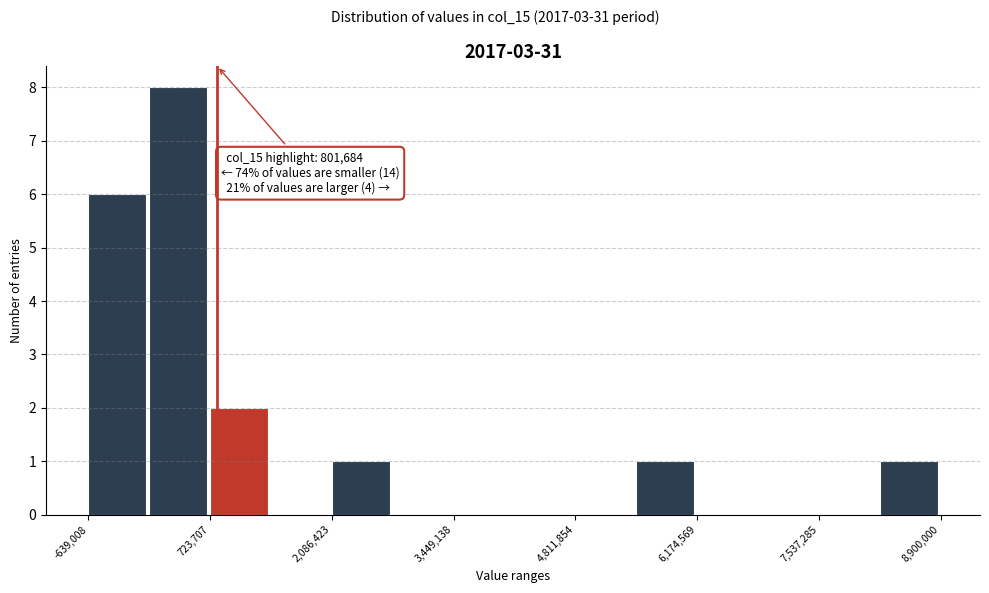

Around what value on the x-axis is the tallest bar? Give the approximate position of its centre, as read against the axis.

400000